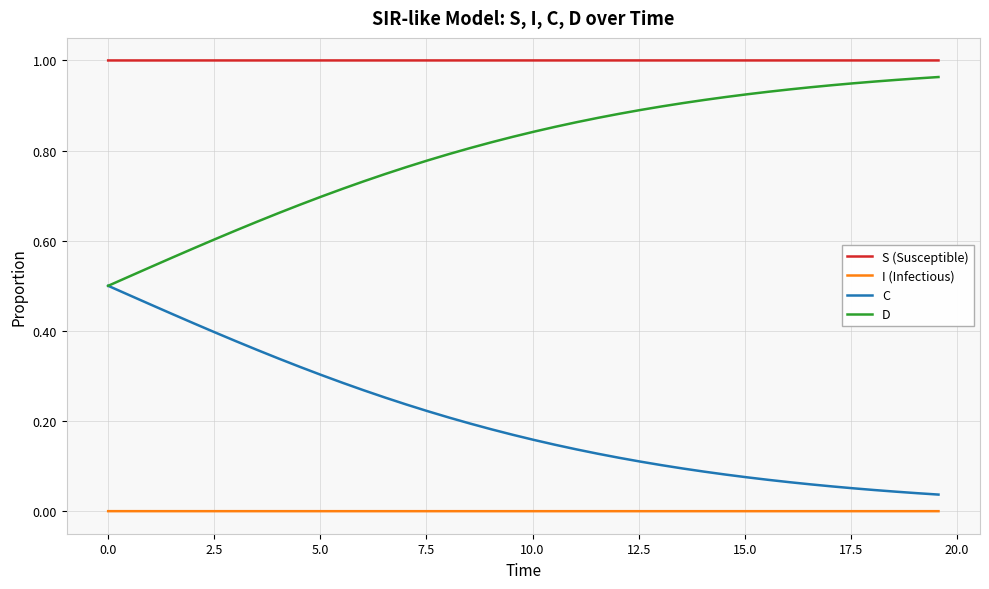

Which series has the largest total across all categories?

S (Susceptible)